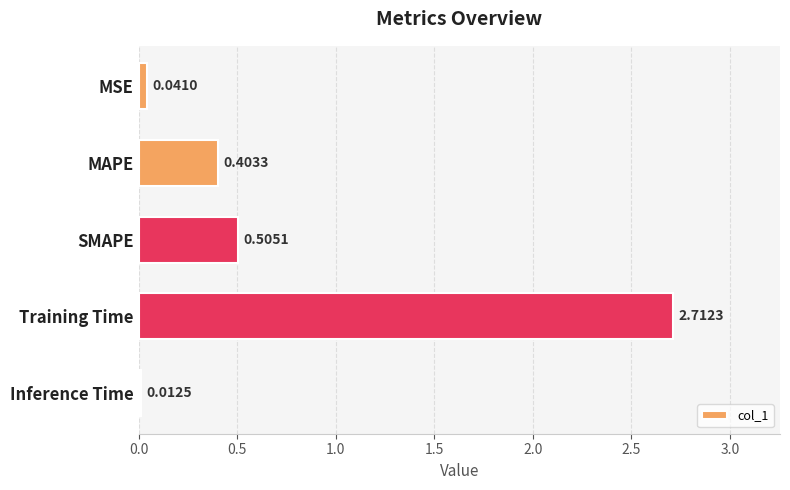

What is the difference between the maximum and minimum values?

2.7